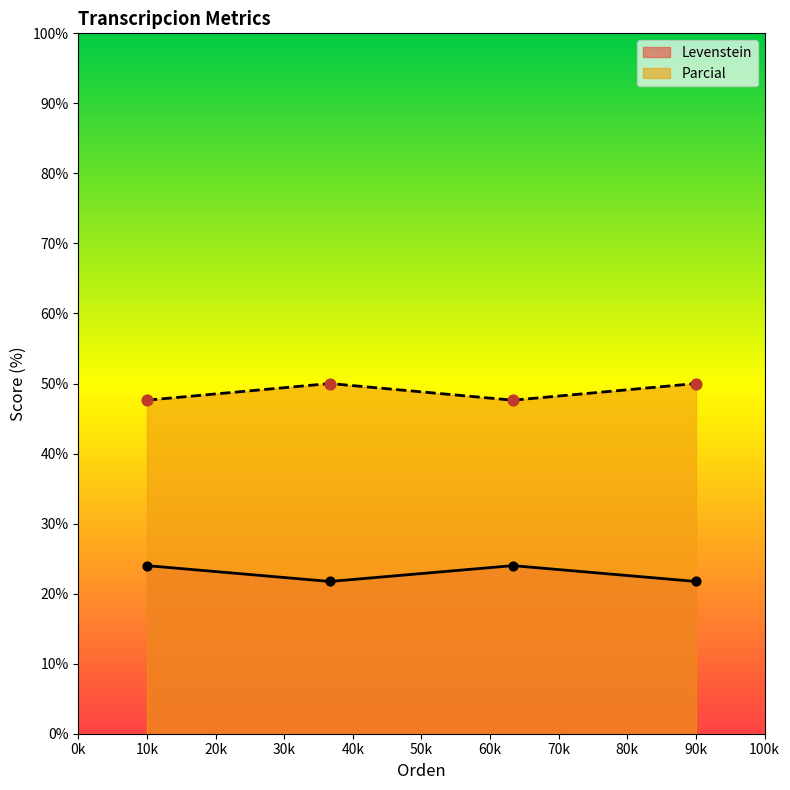

Is the value of Parcial at 10k greater than the value of Levenstein at 10k?

Yes